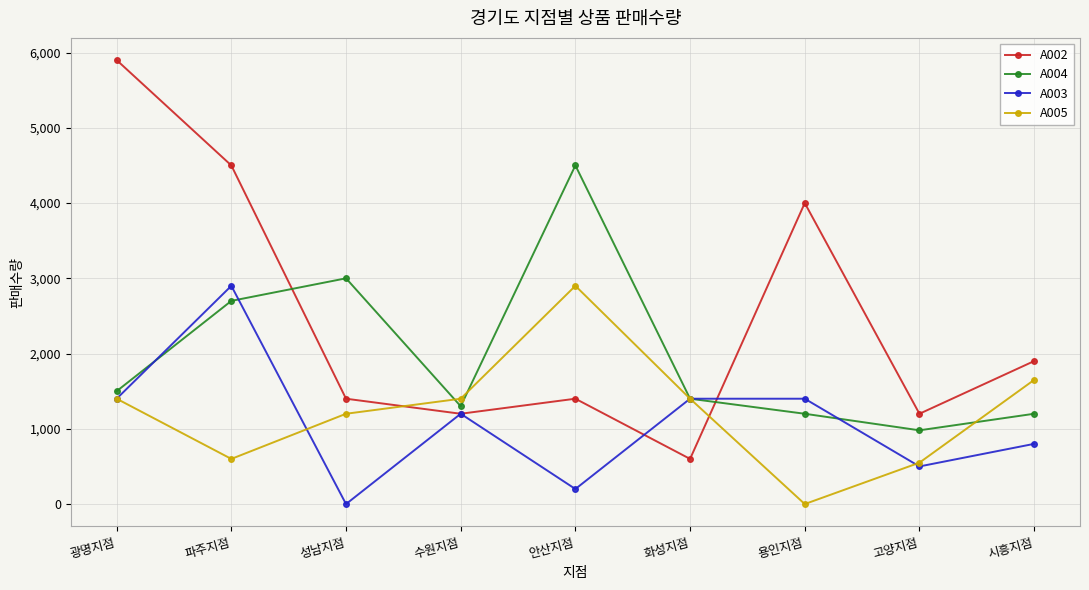

True or false: A002 has a value of 1200 at 고양지점.

True